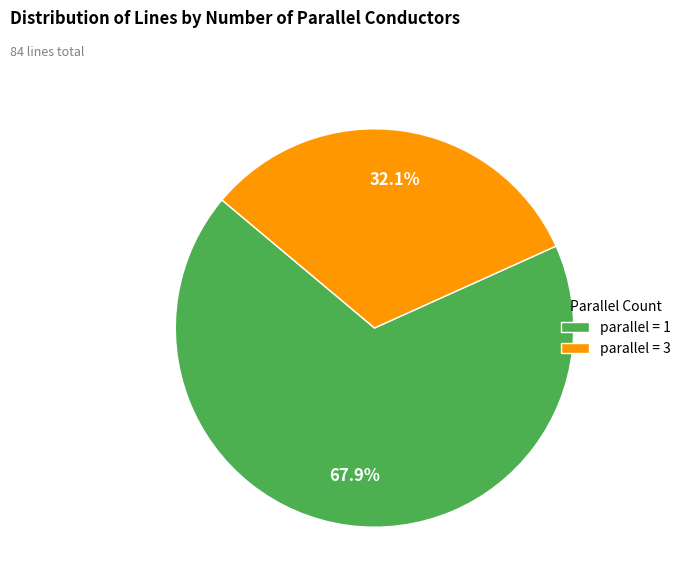

Do parallel = 1 and parallel = 3 together represent more than half of the pie?

Yes